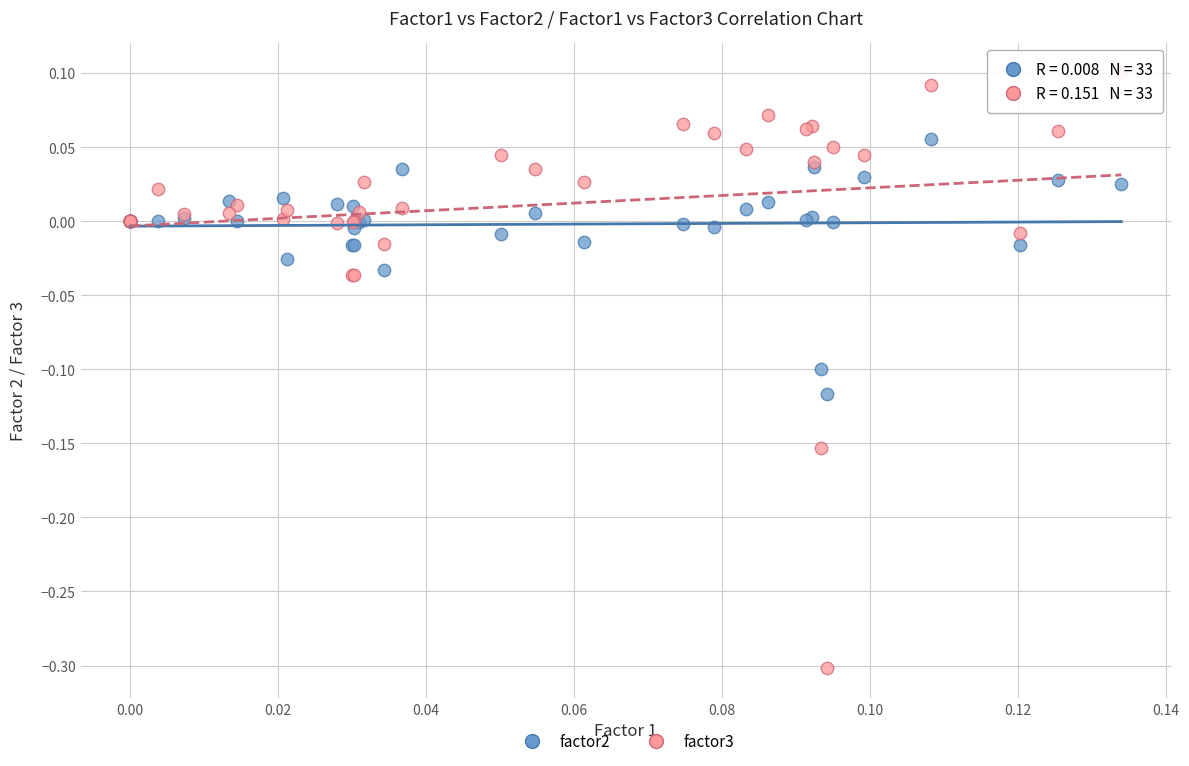

What are all the series names shown in the legend?

factor2, factor3